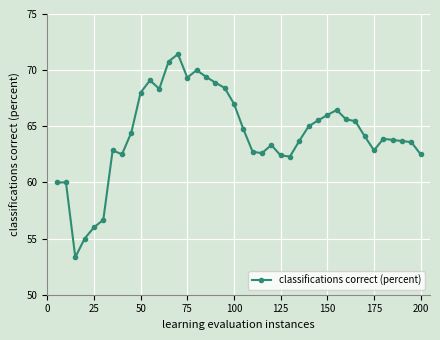

True or false: the data has more than 1 interior local peaks.

True